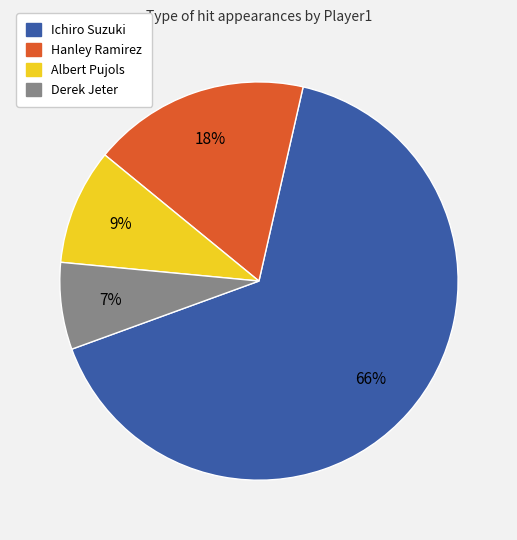

Does Derek Jeter account for over 50% of the chart?

No